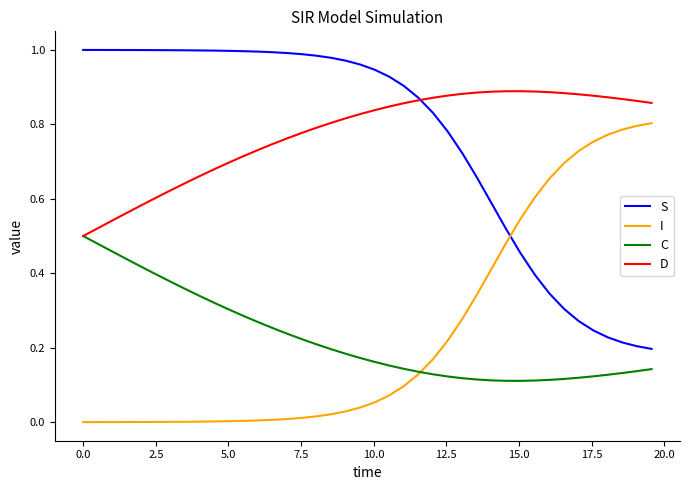

True or false: D and I intersect in this chart.

False